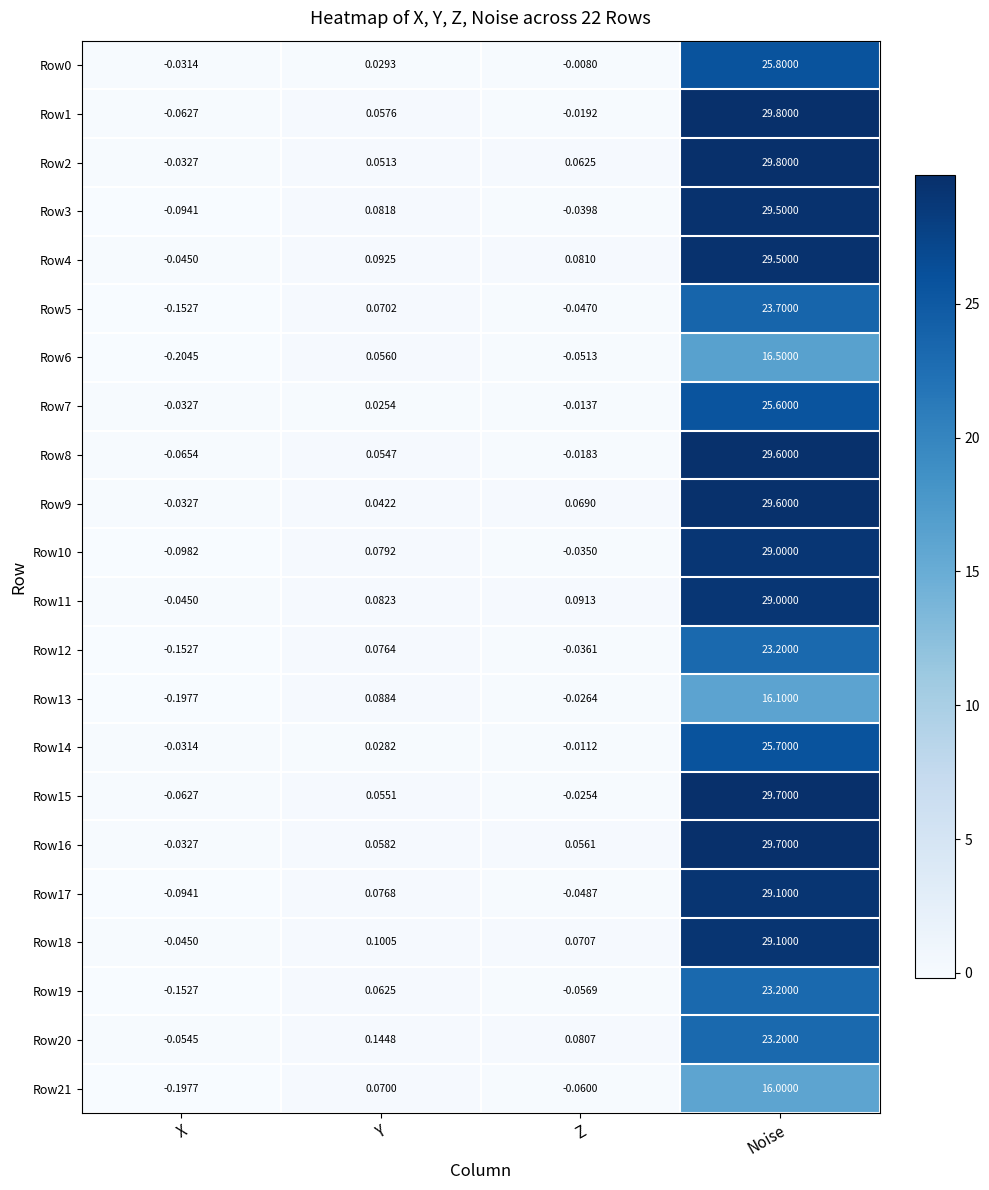

Rank the categories by Row8 value from lowest to highest.

X, Z, Y, Noise